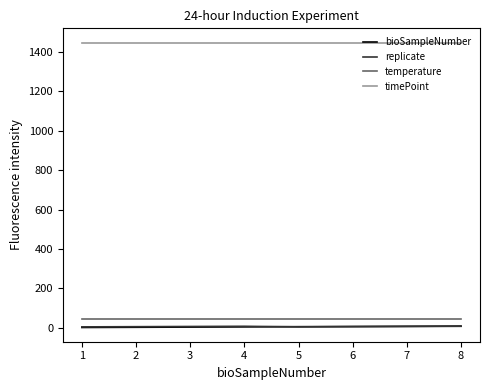

Is the value of bioSampleNumber at 6 greater than the value of temperature at 4?

No